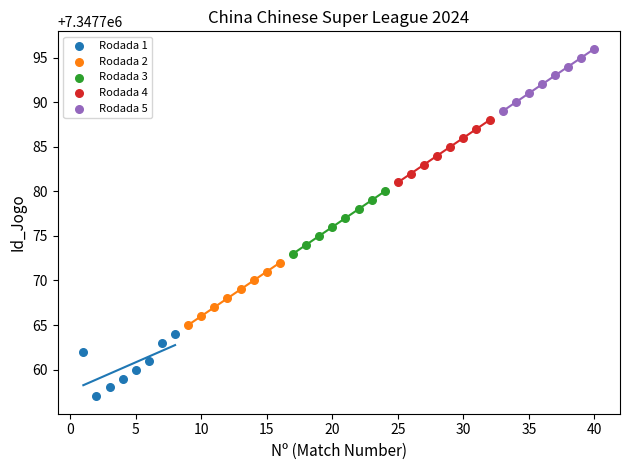

Which series reaches the maximum Y coordinate?

Rodada 5